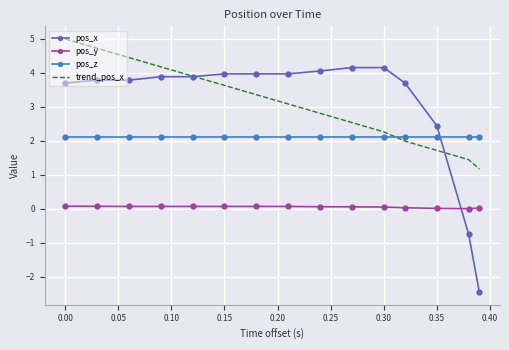

List the series in order of their peak value, highest first.

trend_pos_x, pos_x, pos_z, pos_y